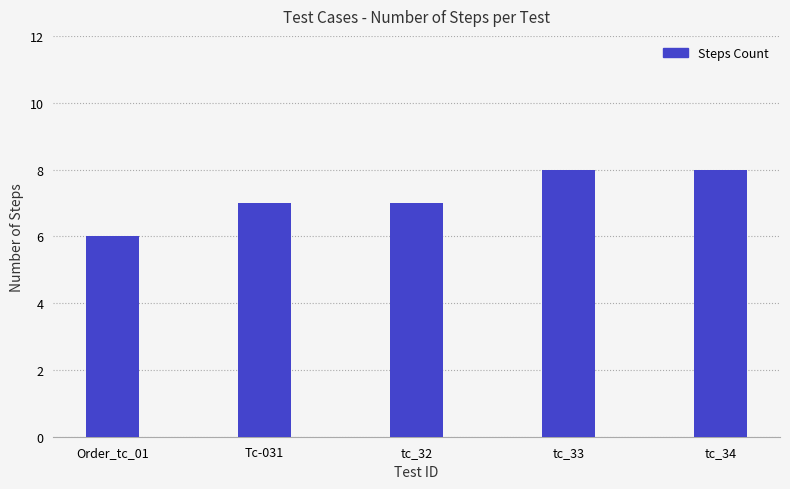

Reading right to left, list all the values displayed in this chart.

8	8	7	7	6